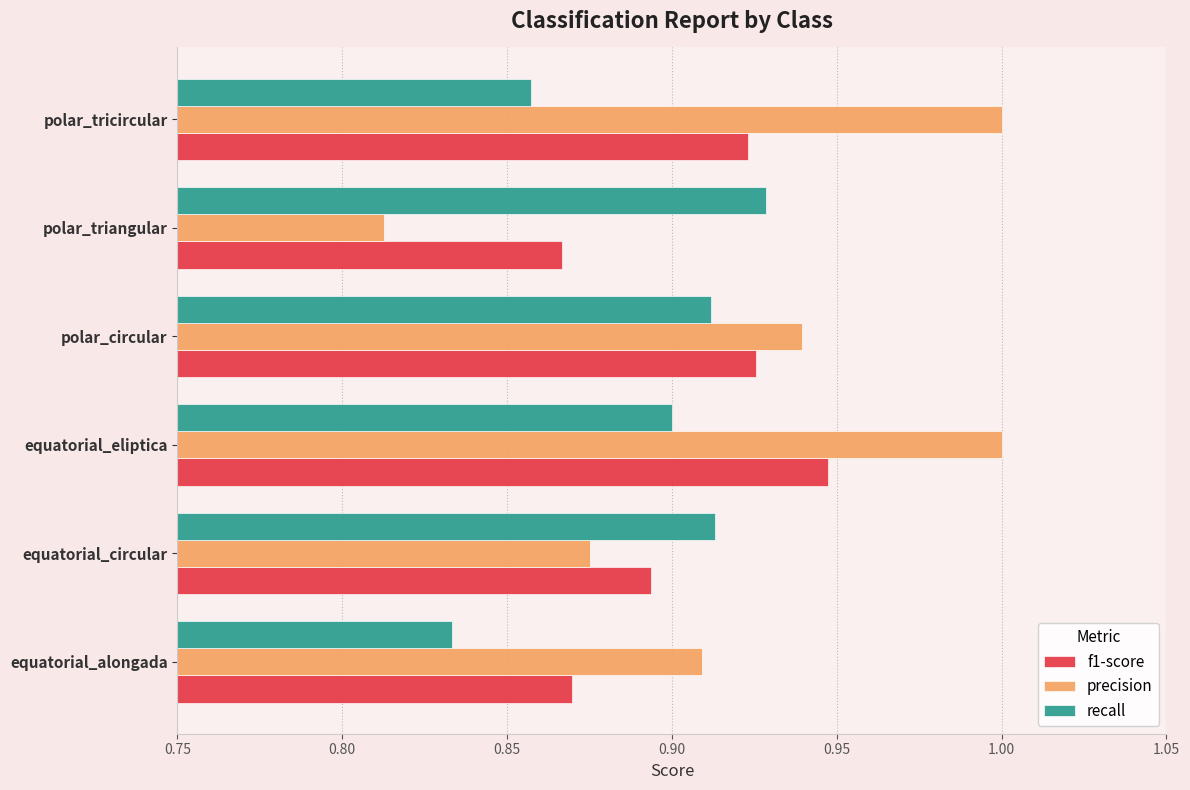

Which series has the largest total across all categories?

precision